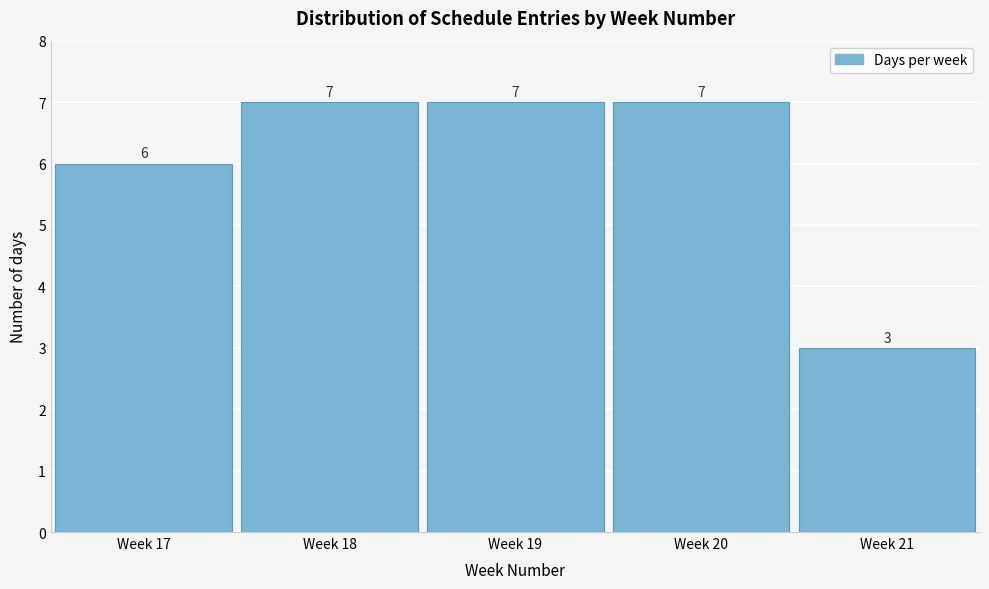

Reading left to right, extract all data points from this chart.

6	7	7	7	3